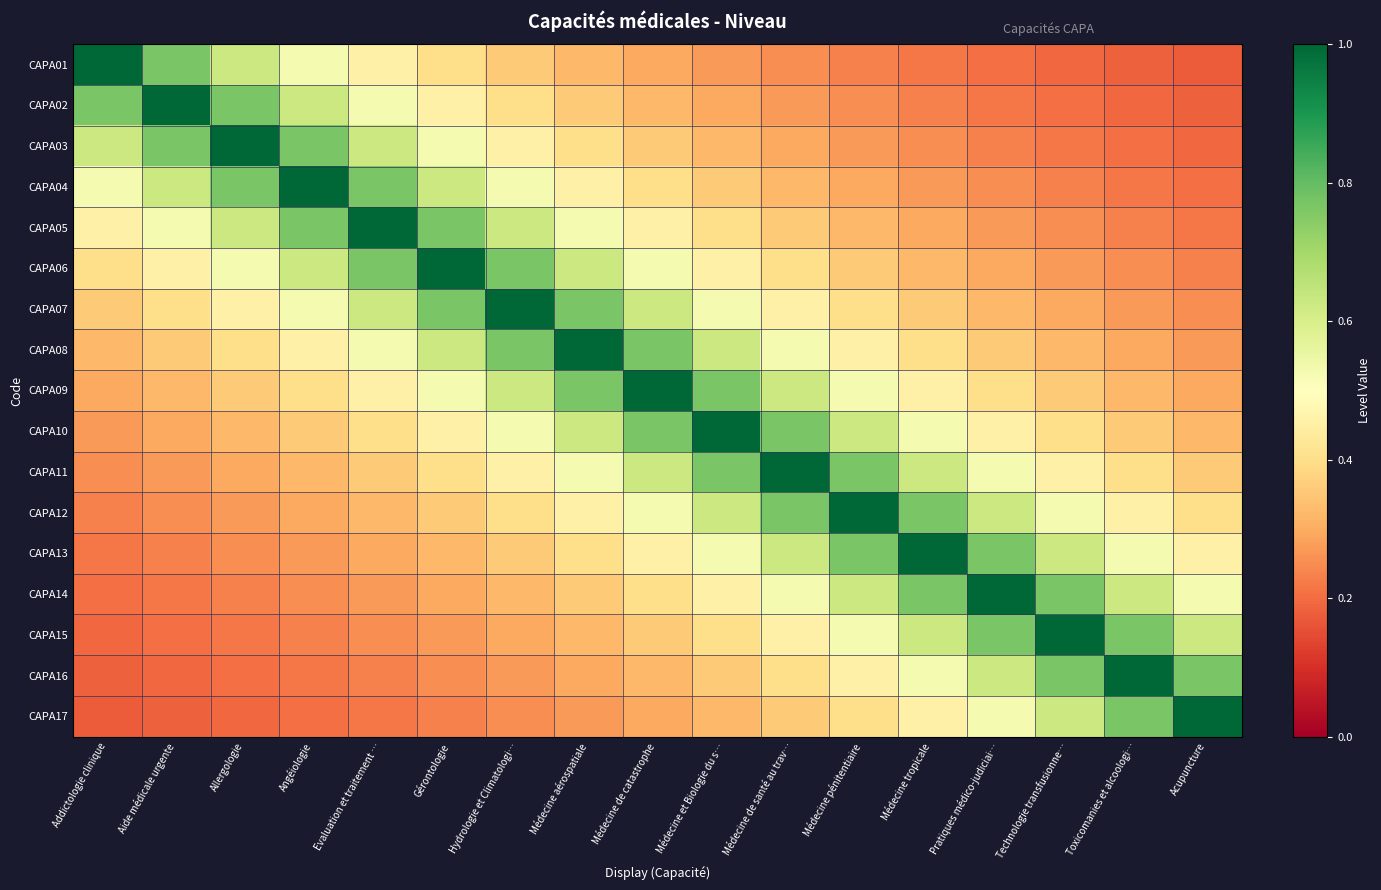

Which series has the widest spread of values?

CAPA01